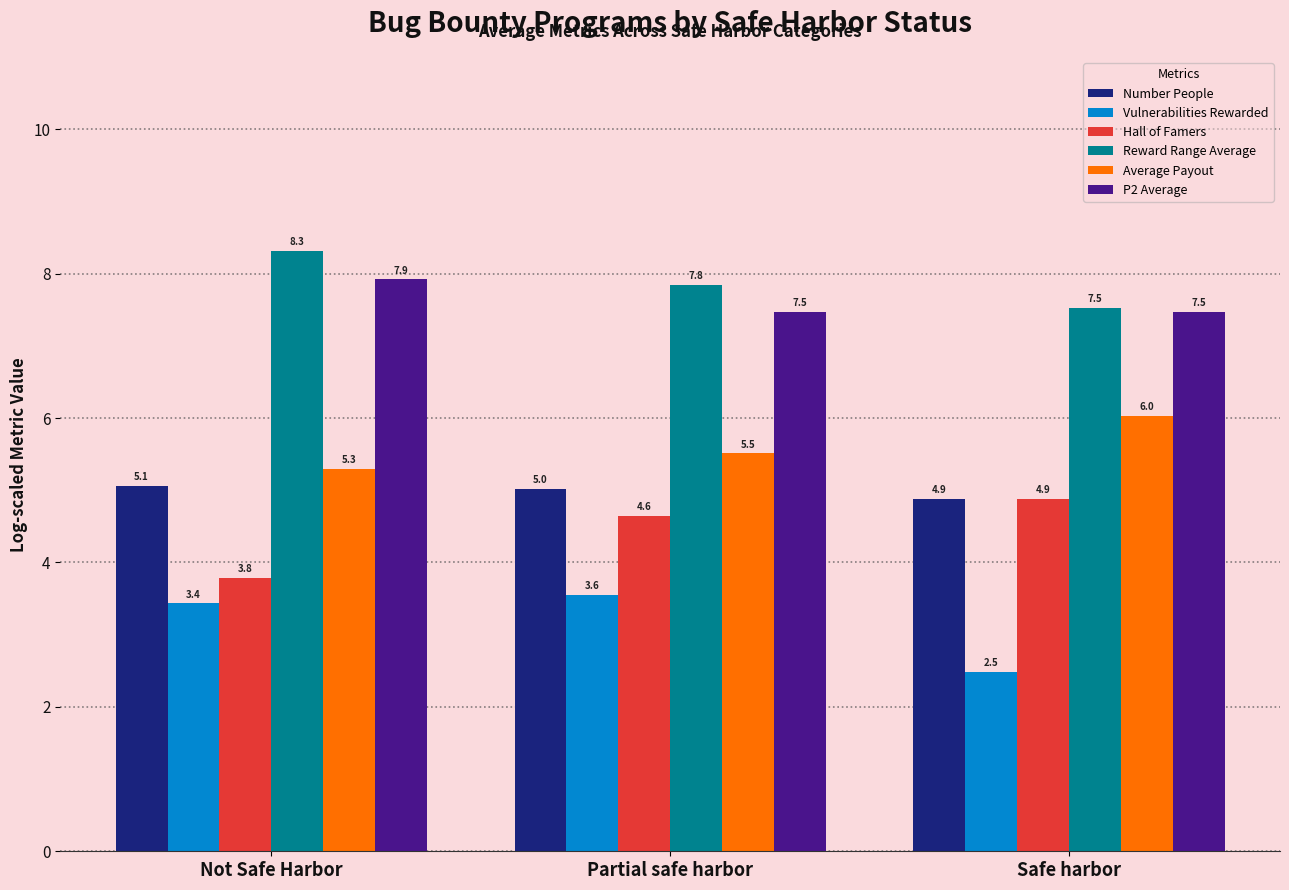

The Reward Range Average series shows 7.5 at Safe harbor. True or false?

True